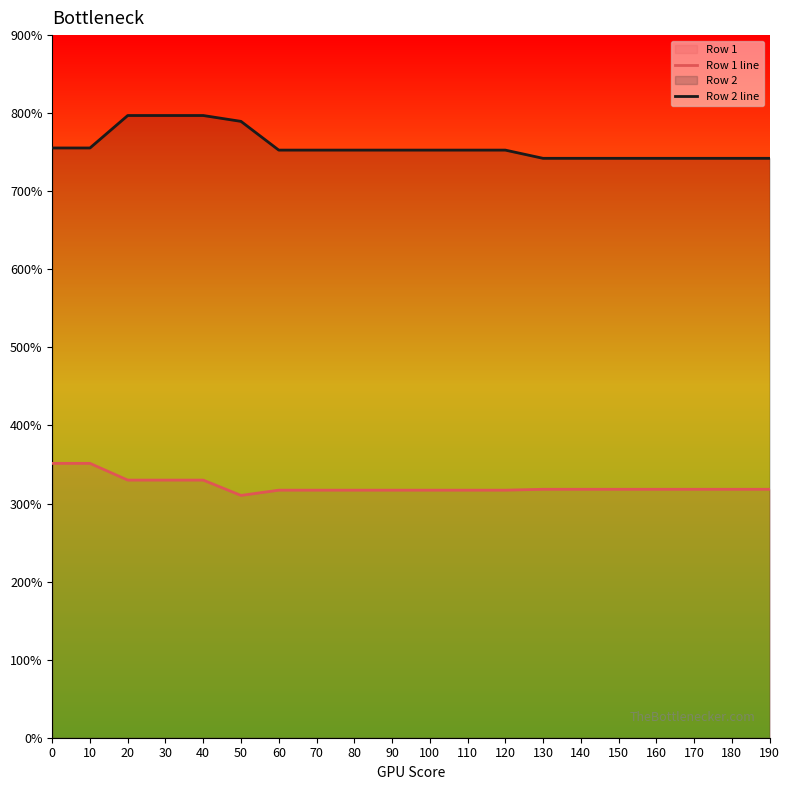

What is the maximum value for Row 2 line?

797.0